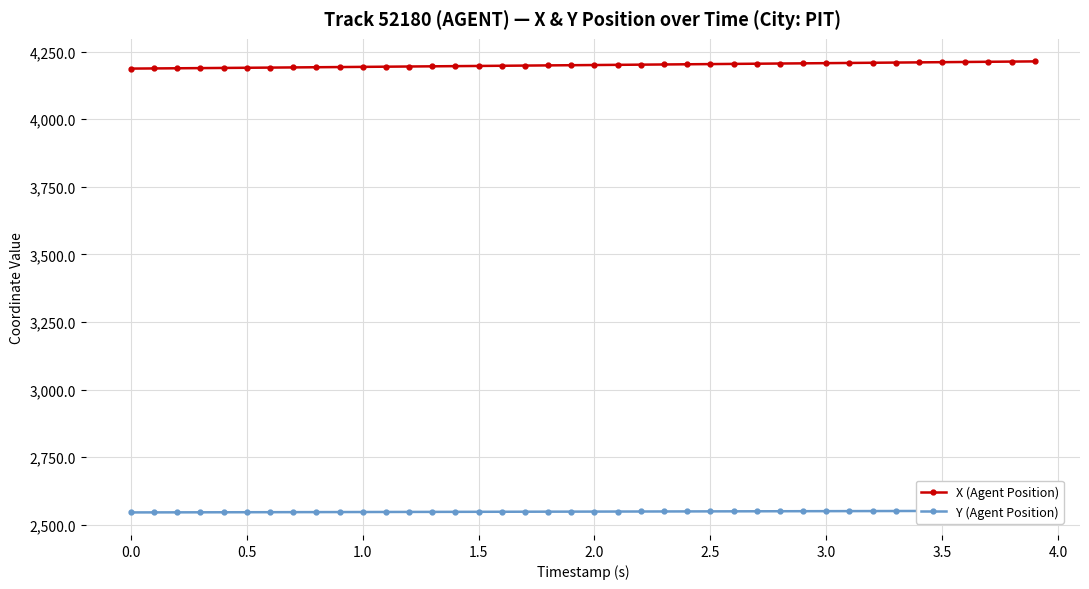

How many lines are shown in the chart?

2